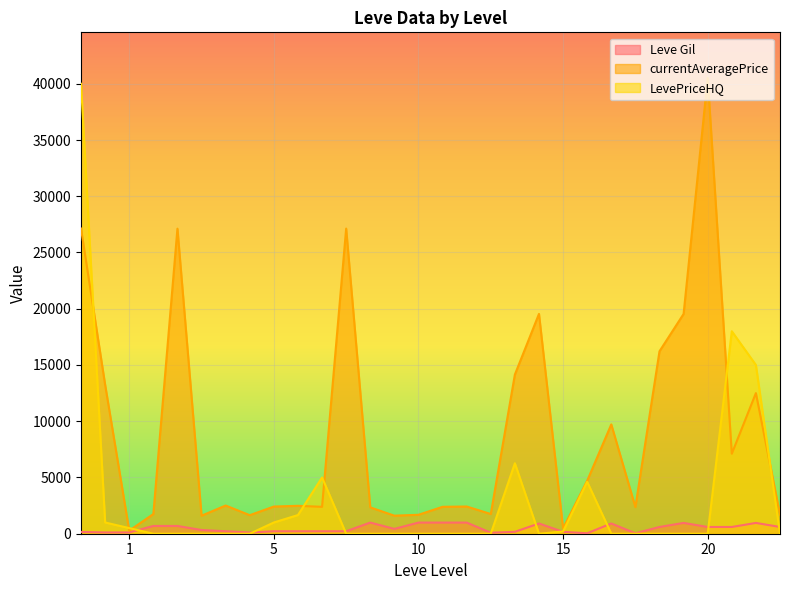

Is it true that LevePriceHQ equals 21214.0 at 10?

False